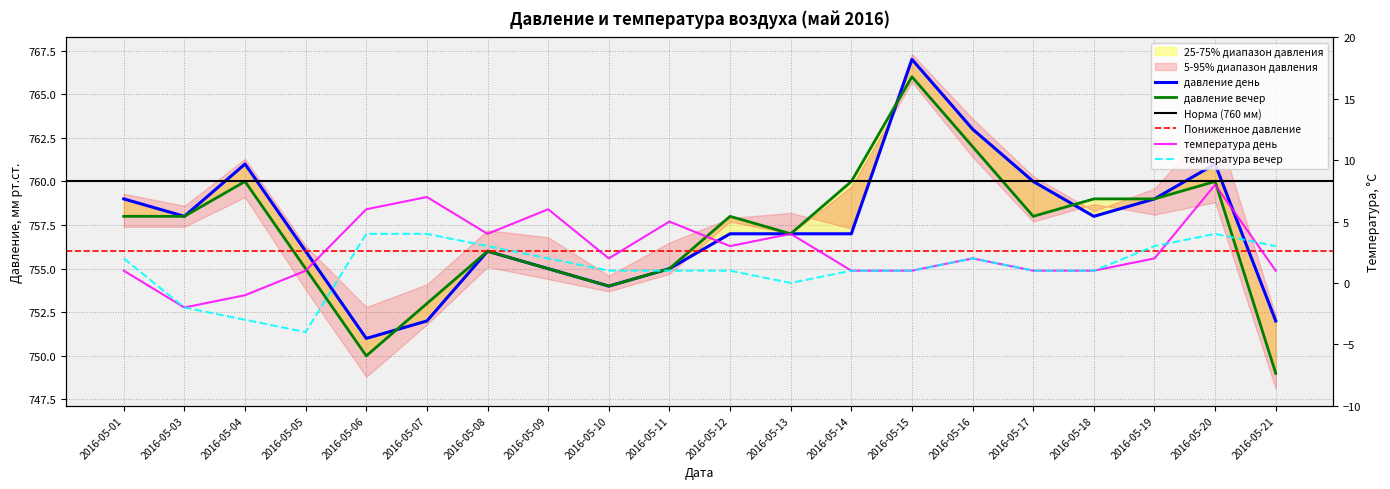

Which series has the largest total across all categories?

давление день